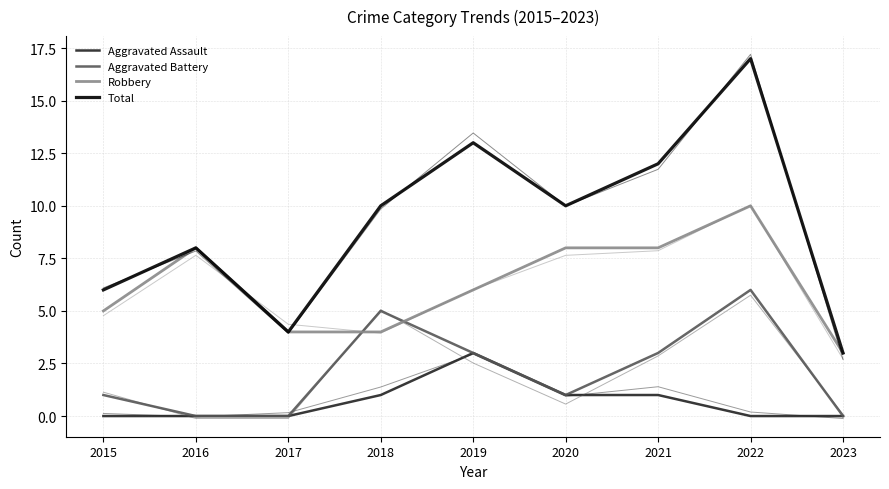

True or false: Aggravated Assault and Total intersect in this chart.

False